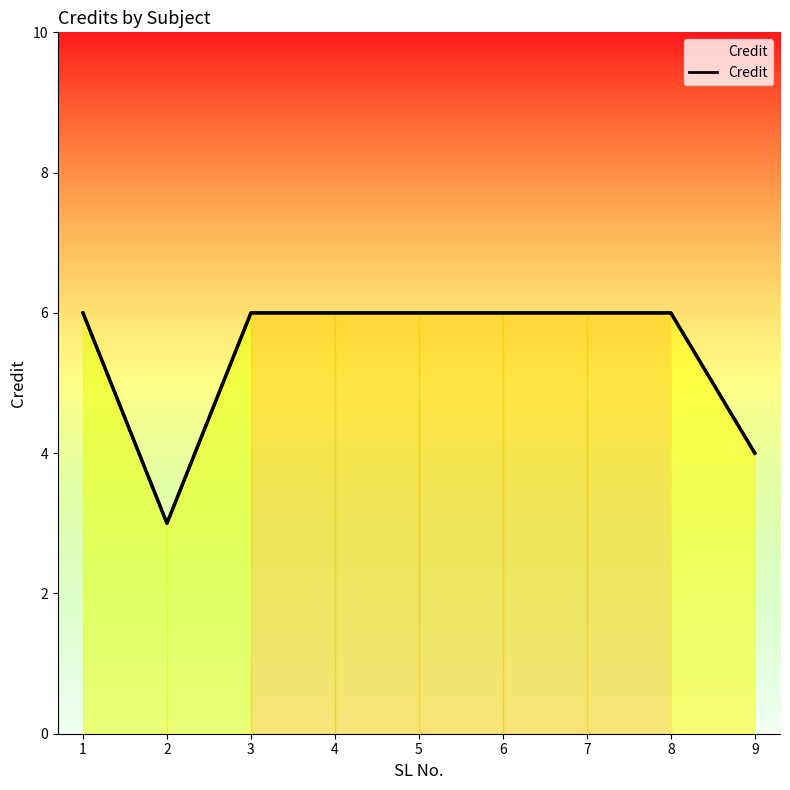

What is the sum of the values at 4 and 9?

10